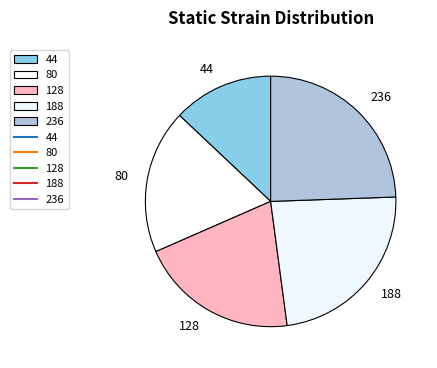

The 128 slice represents 10% of the pie. True or false?

False